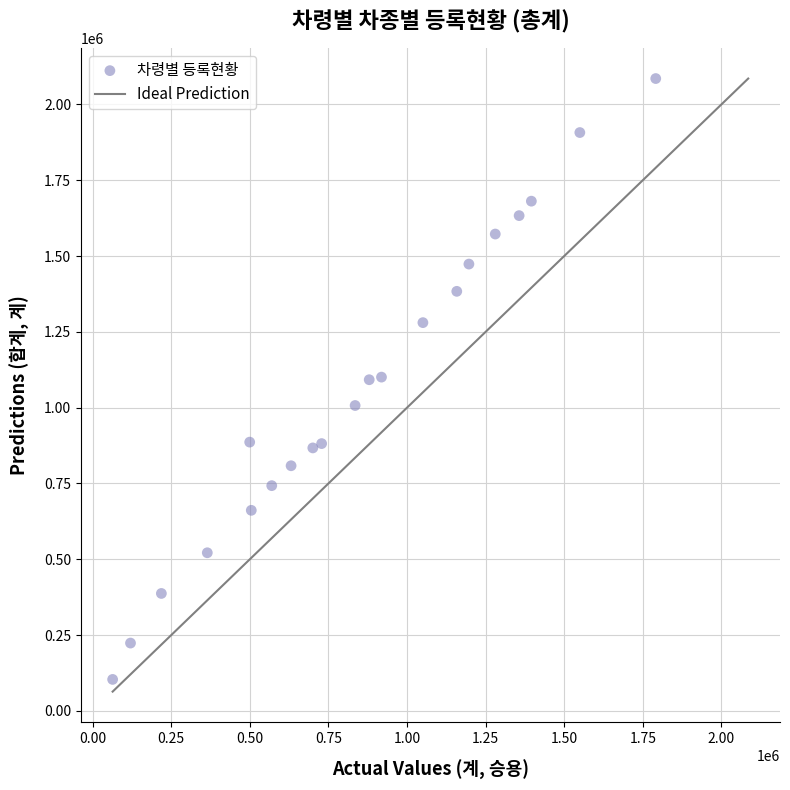

What is the range of X values (max minus min)?

1727477